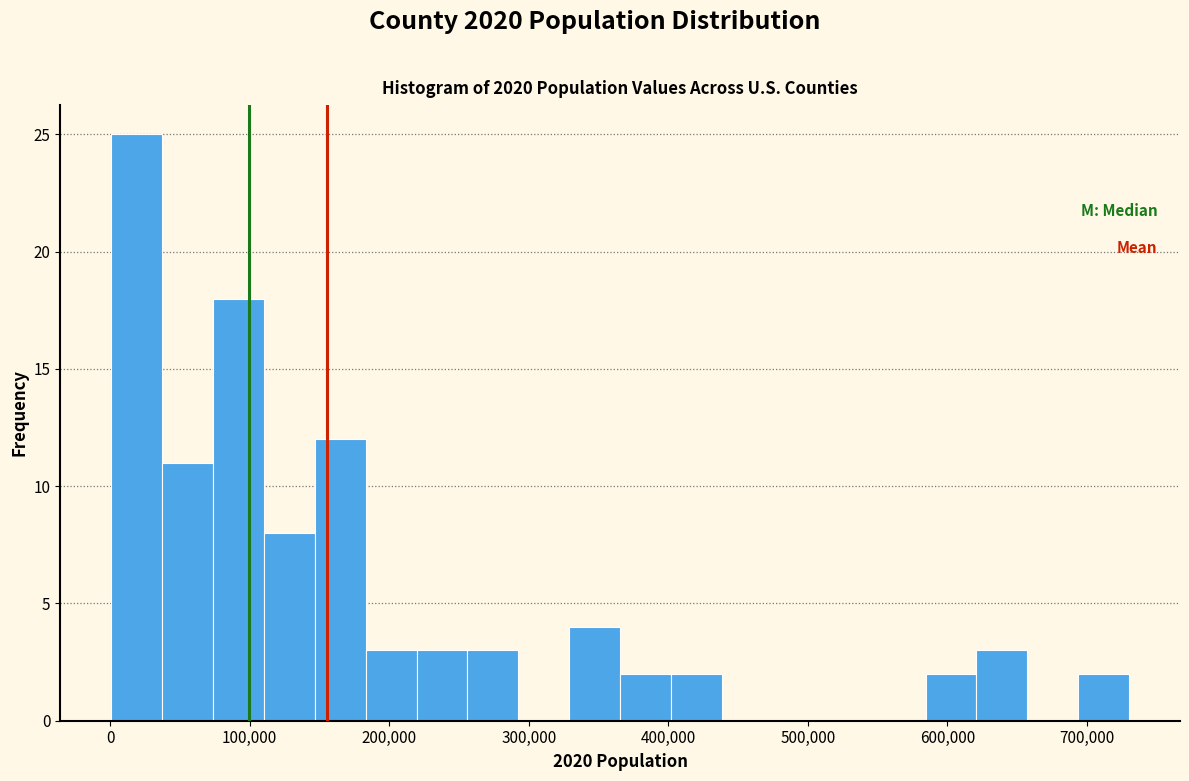

Around what value on the x-axis is the tallest bar? Give the approximate position of its centre, as read against the axis.

20000